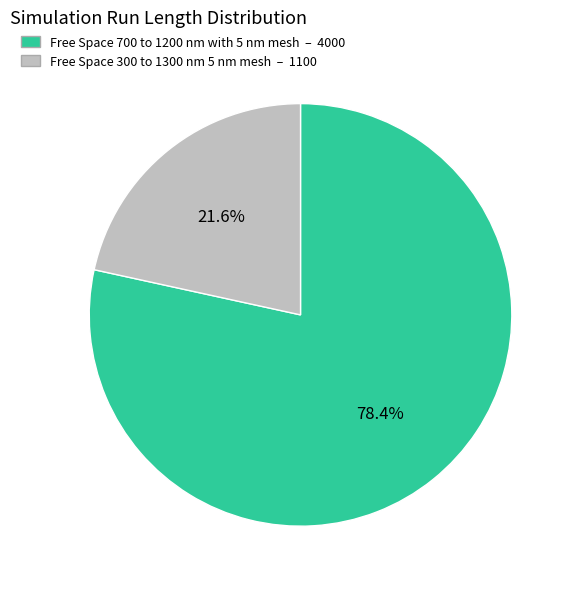

To the nearest percent, what portion does Free Space 300 to 1300 nm 5 nm mesh represent?

22%